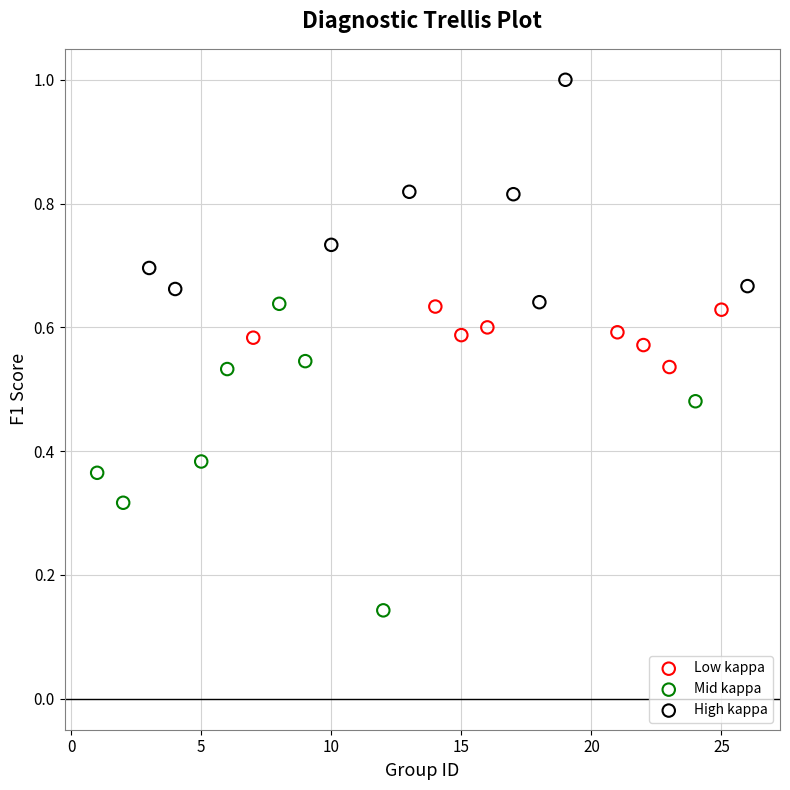

Which series reaches the minimum Y coordinate?

Mid kappa